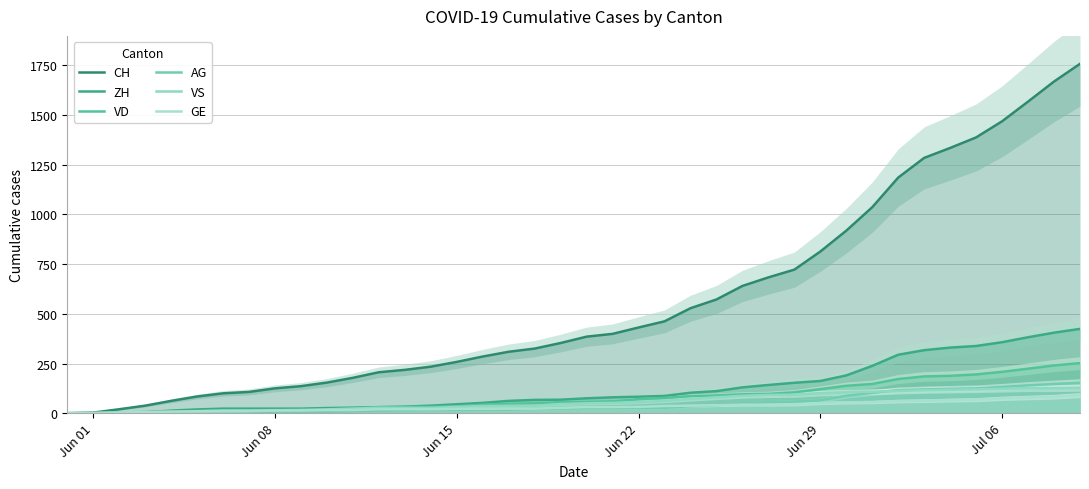

True or false: GE has more than 1 points higher than both neighbors.

False